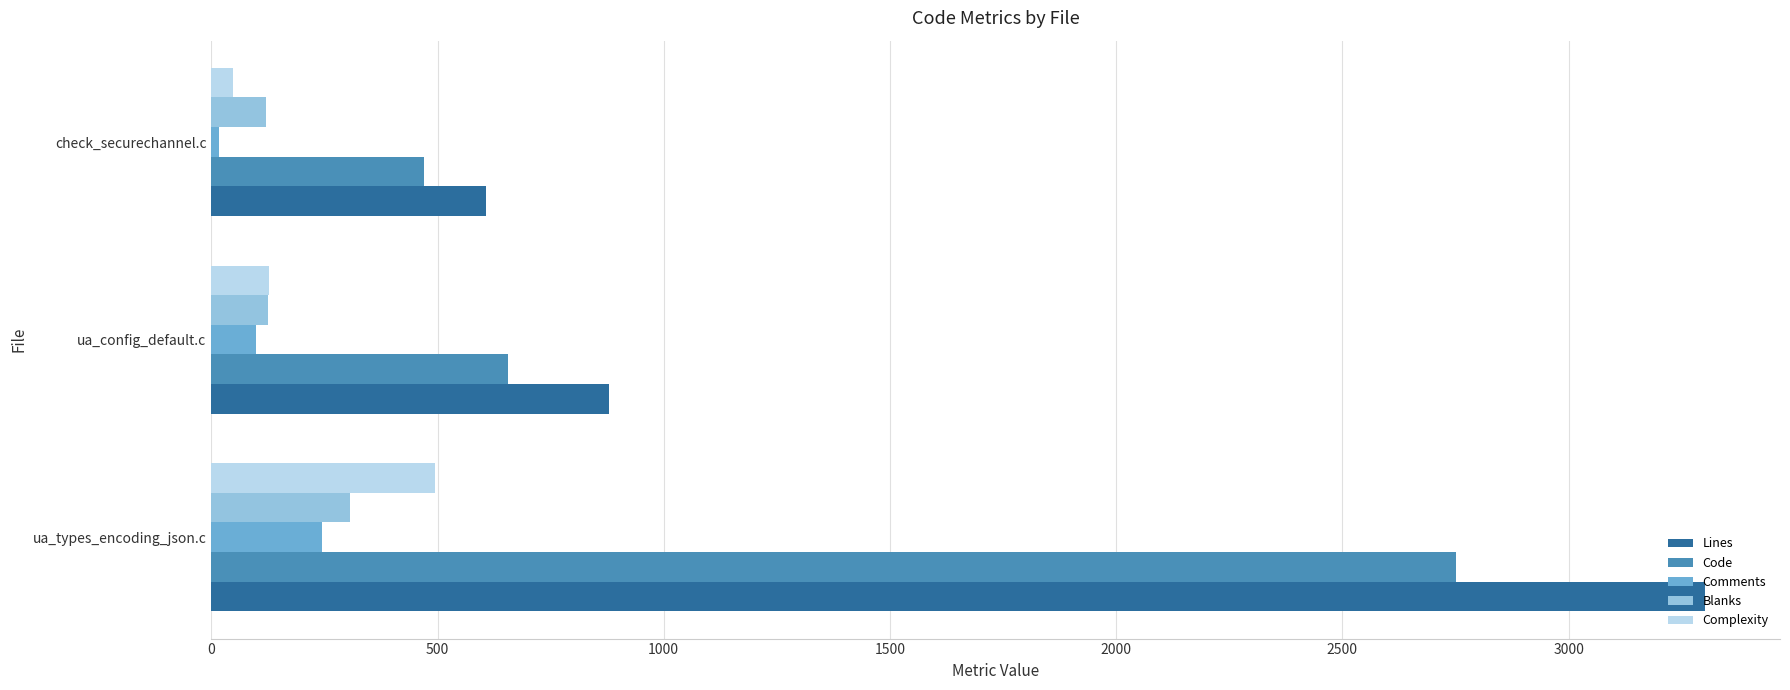

List the labels in order of Comments value, smallest first.

check_securechannel.c, ua_config_default.c, ua_types_encoding_json.c